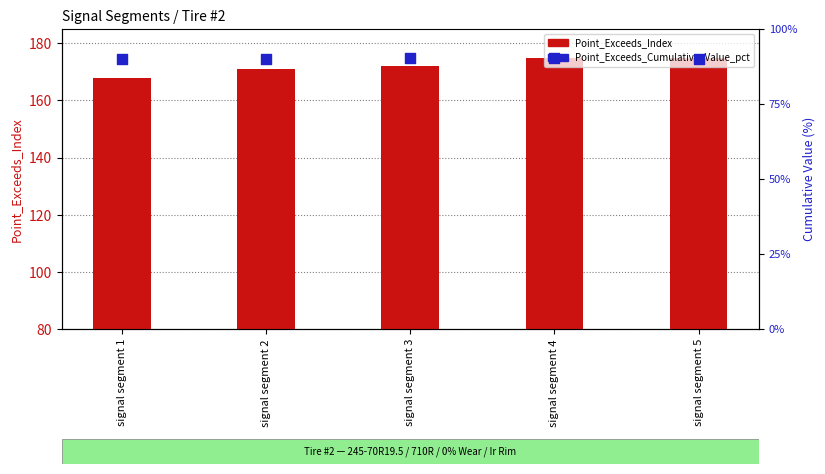

Which series reaches the maximum Y coordinate?

Point_Exceeds_Index